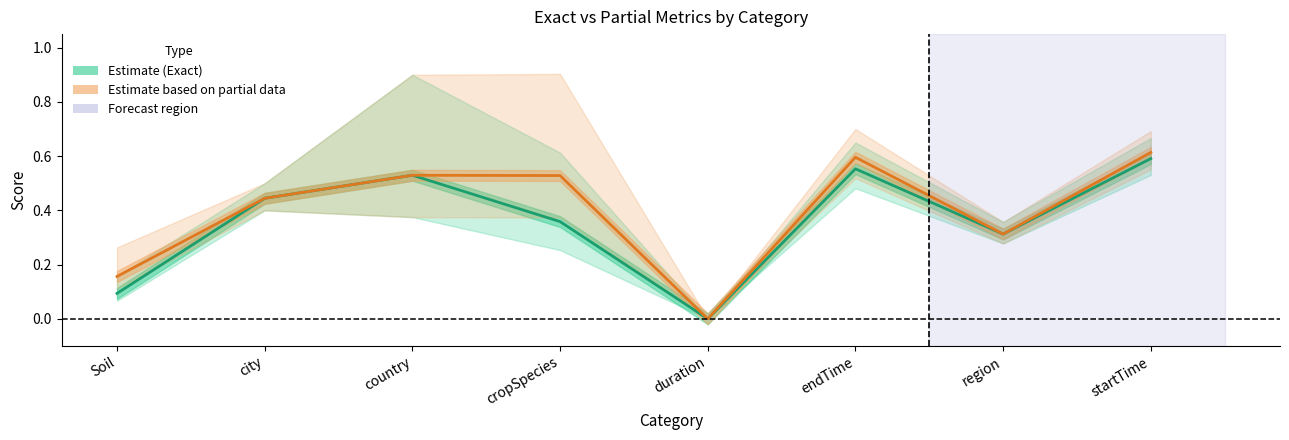

At which label is Partial F1 (Partial data) closest to 0?

duration